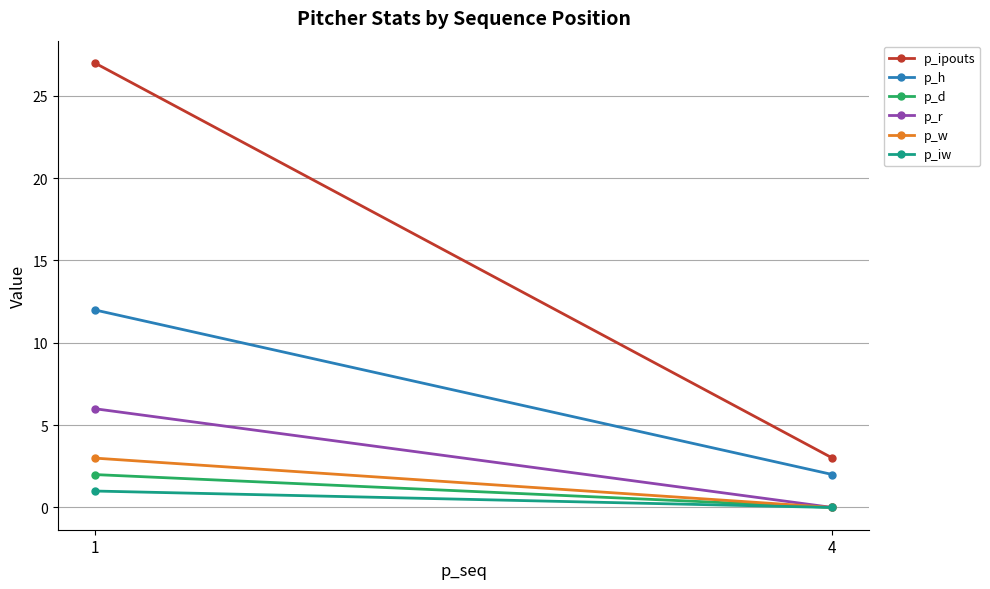

What is the total value across all series at 4?

5